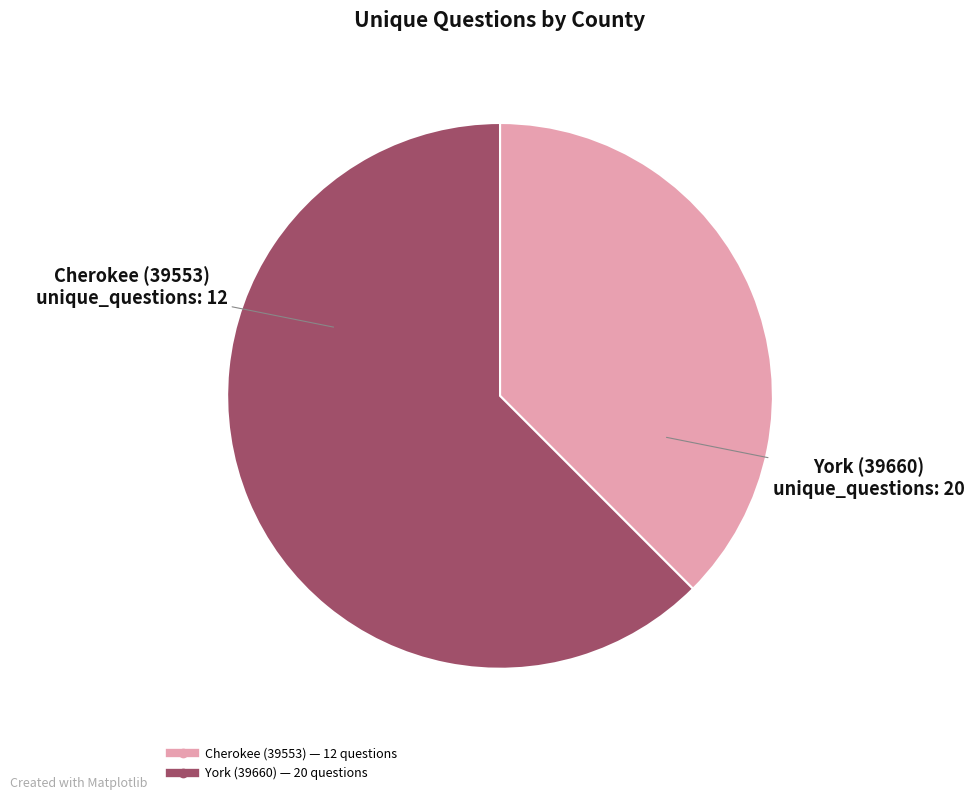

Rank the categories by value from highest to lowest.

York (39660), Cherokee (39553)